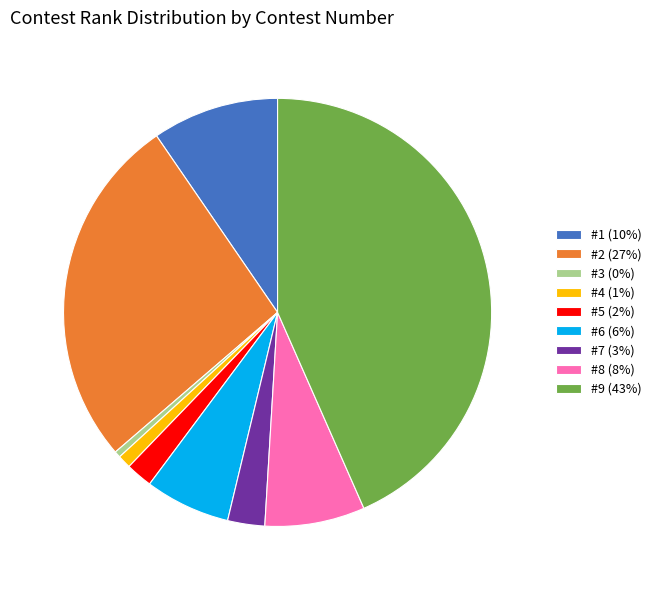

What is the ratio of the value at #1 (10%) to the value at #8 (8%)?

1.3